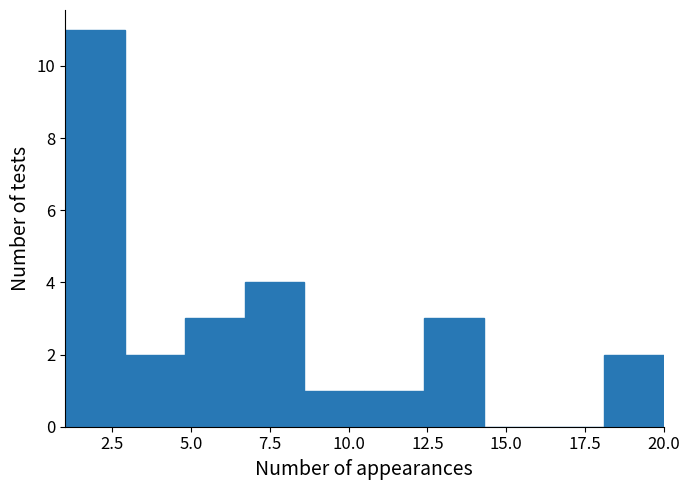

Read against the x-axis, roughly where is the centre of the tallest bar?

2.0